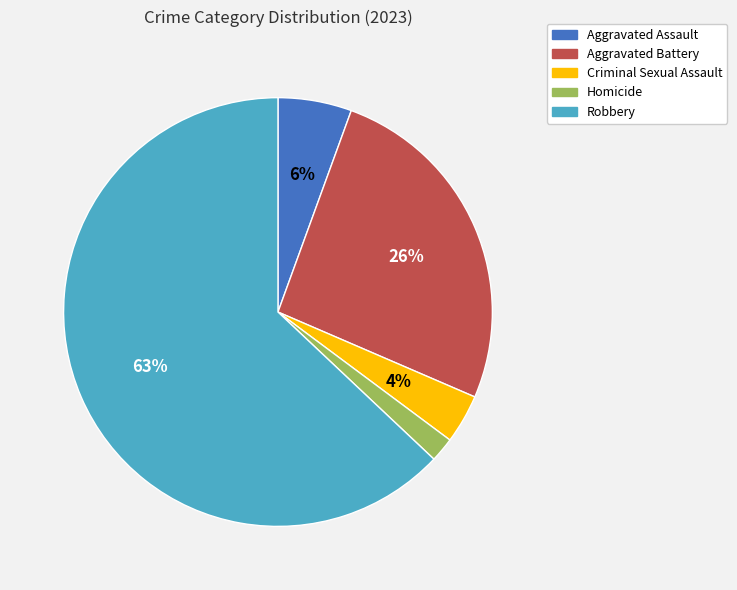

To the nearest percent, what percentage of the pie is Homicide?

2%